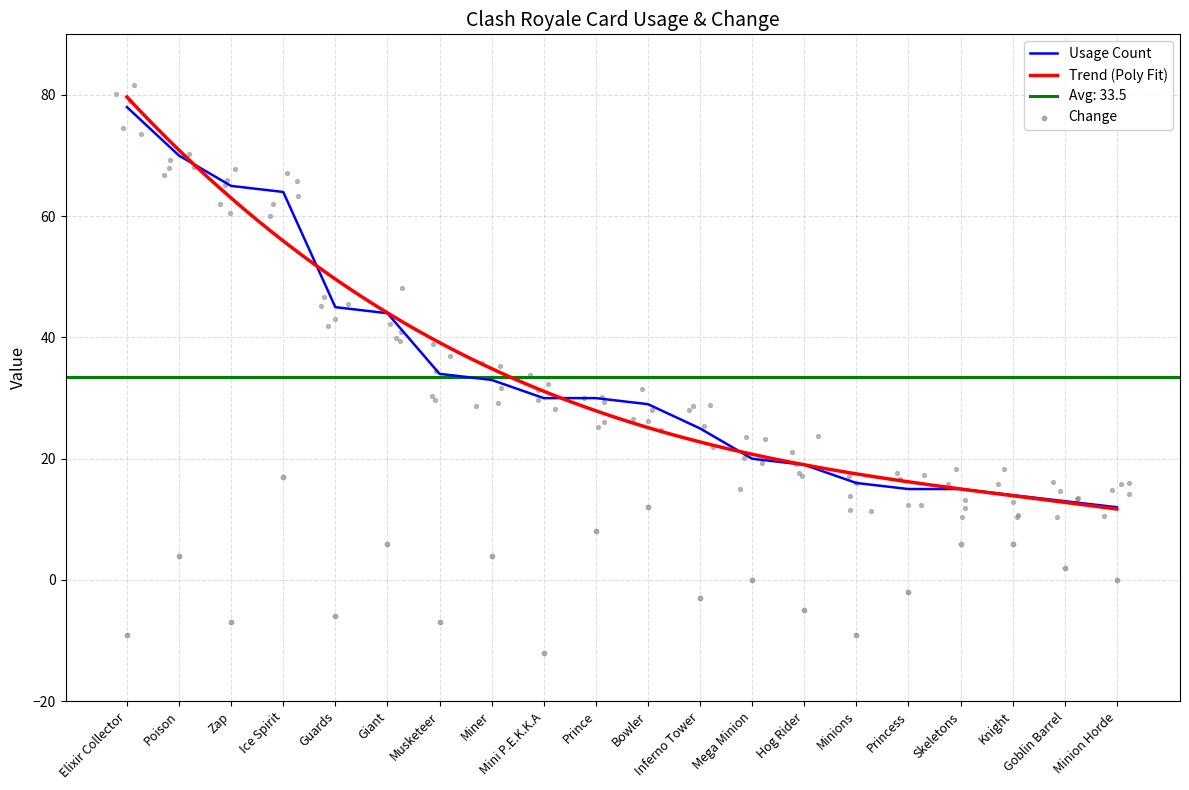

The Usage Count series shows 59 at Musketeer. True or false?

False